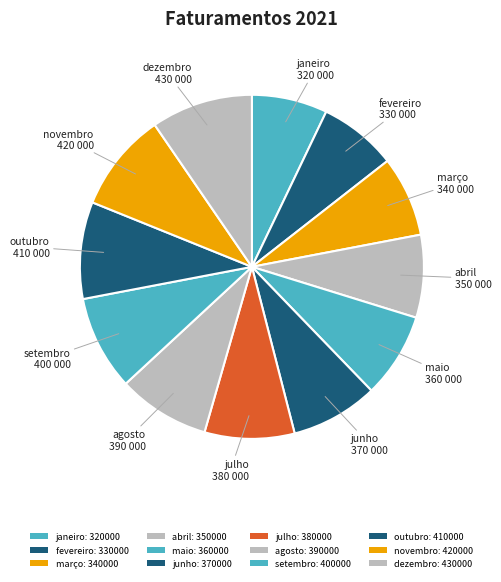

What percentage is NOT represented by agosto?

91.3%